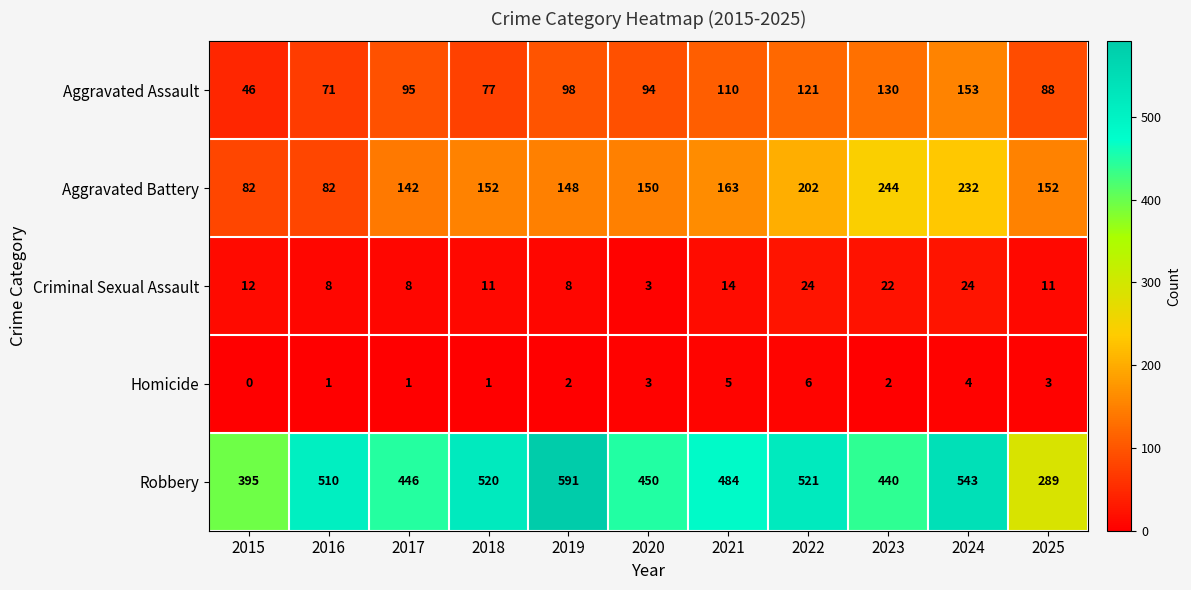

At how many categories does at least one series exceed 331?

10